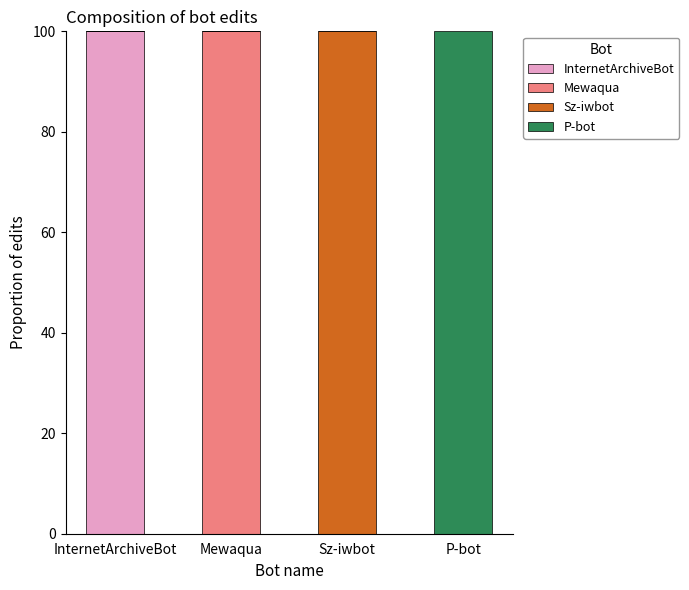

Is it true that InternetArchiveBot equals 132 at InternetArchiveBot?

False